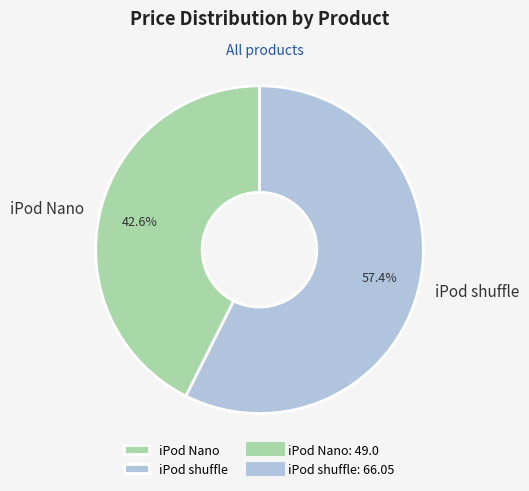

True or false: iPod Nano accounts for 43% of the total.

True